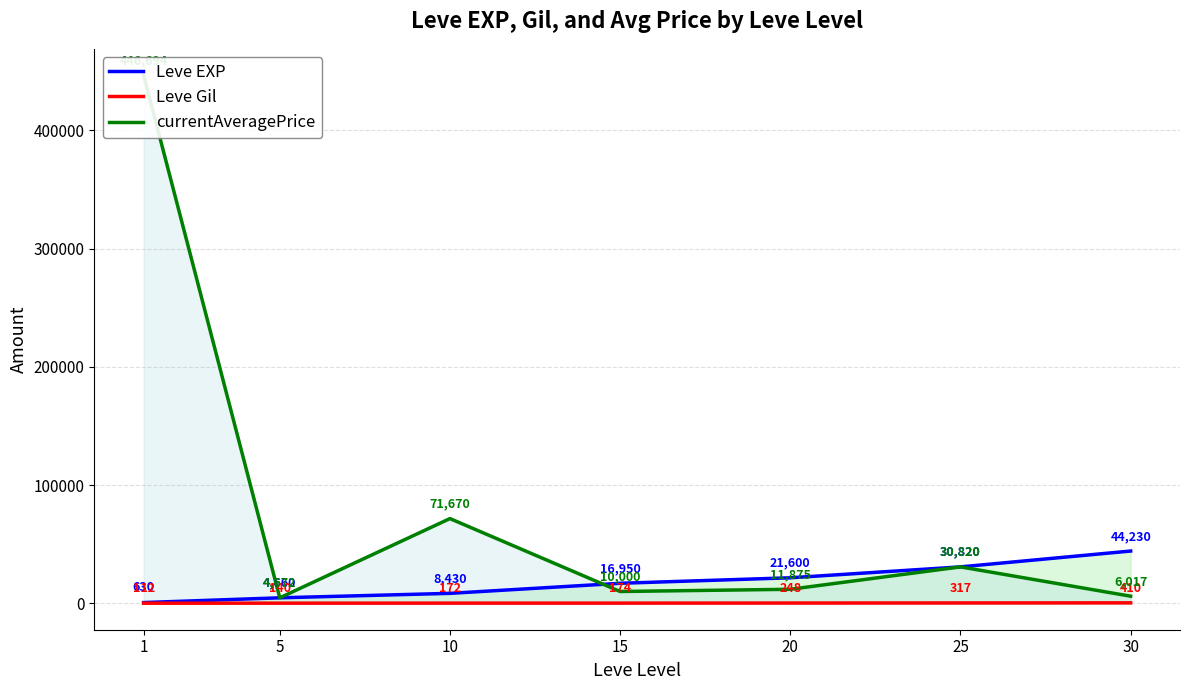

What is the lowest value of the Leve EXP series?

630